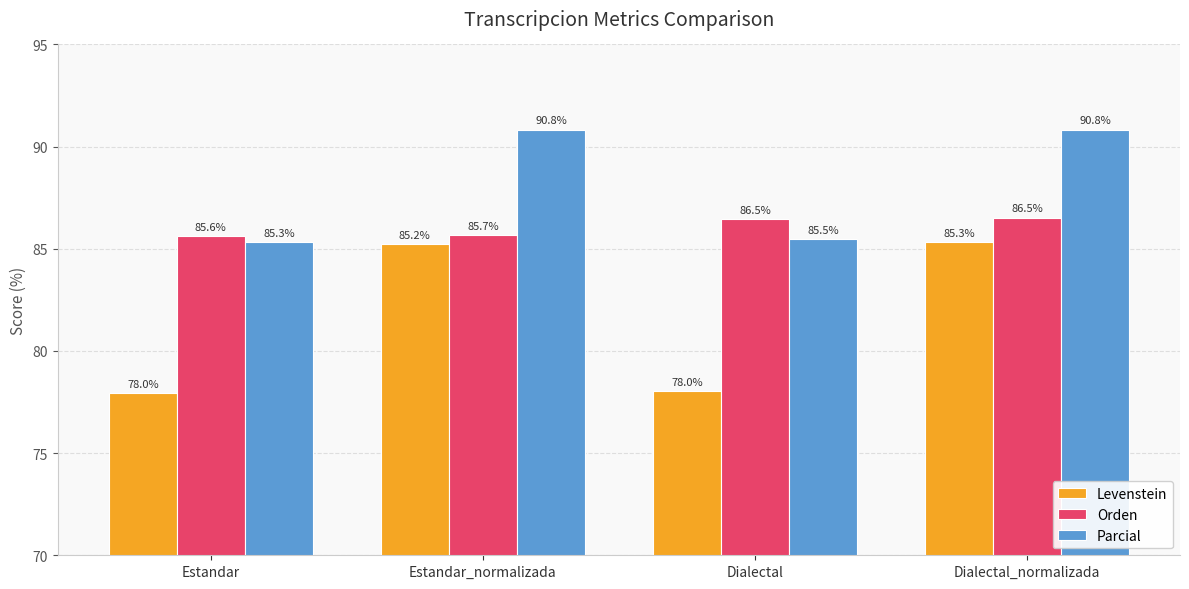

Which series changed the most between Estandar_normalizada and Dialectal?

Levenstein